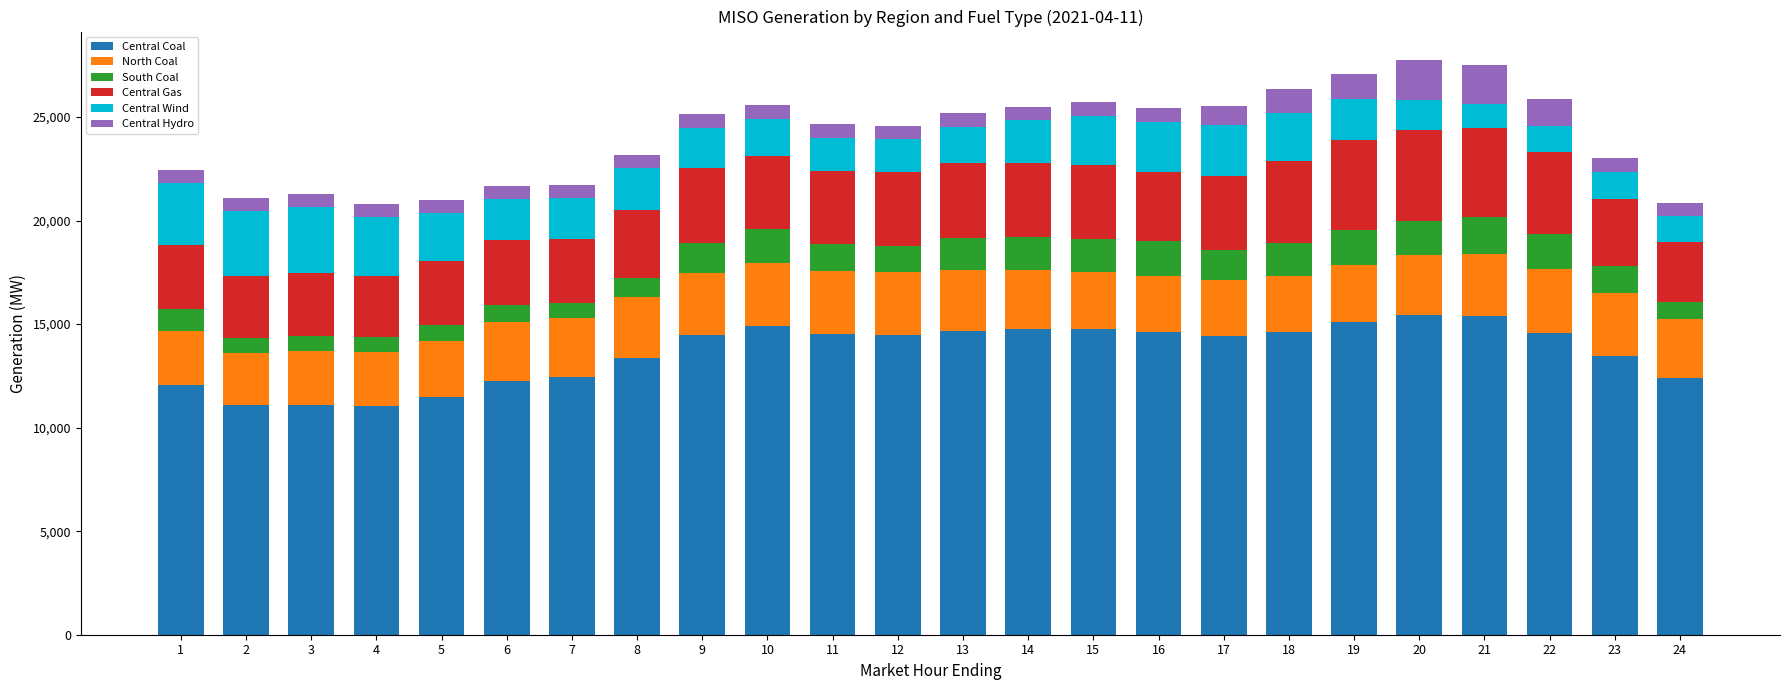

What are all the series names shown in the legend?

Central Coal, North Coal, South Coal, Central Gas, Central Wind, Central Hydro